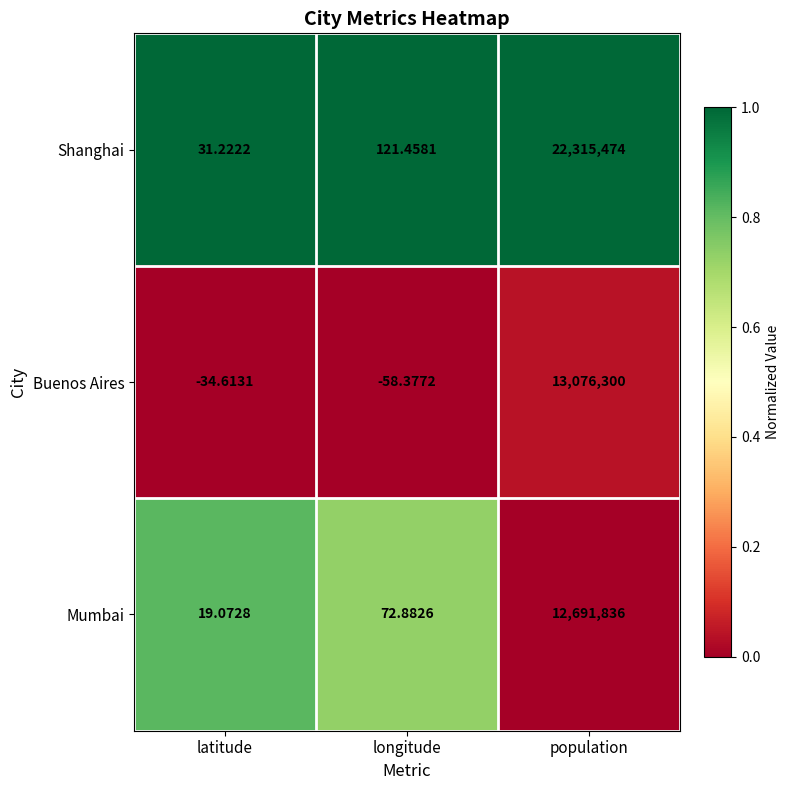

List the labels in order of Mumbai value, smallest first.

latitude, longitude, population